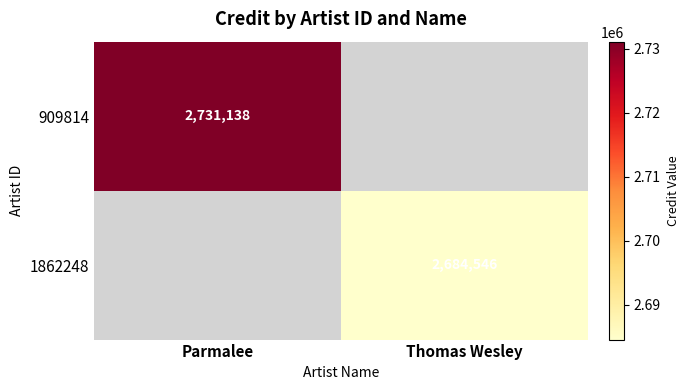

True or false: 1862248 has a value of 2684546 at Thomas Wesley.

True